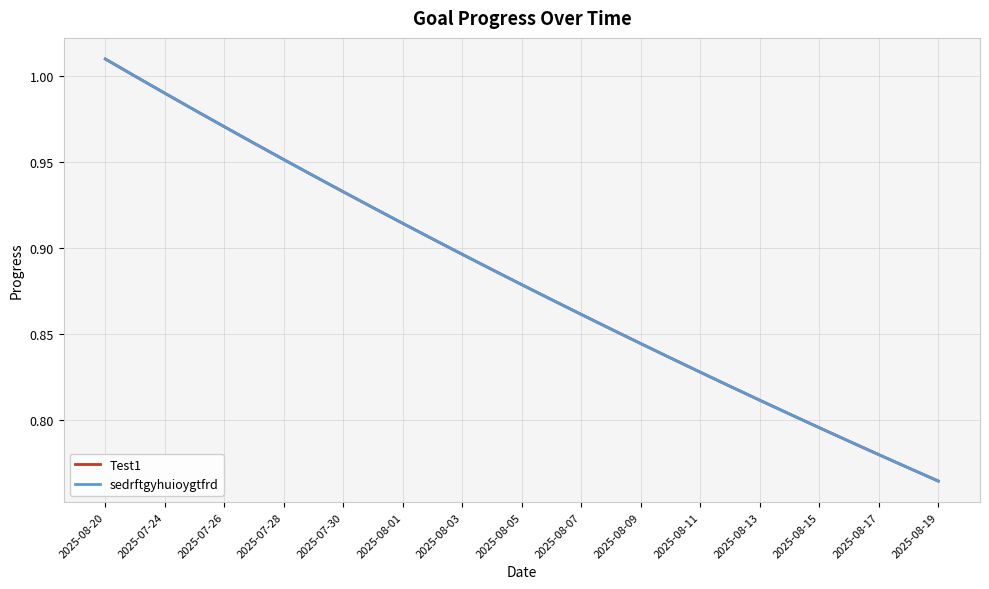

Reading left to right, extract all data points from this chart.

Test1: 1.0	1.0	1.0	1.0	1.0	1.0	1.0	0.9	0.9	0.9	0.9	0.9	0.9	0.9	0.9	0.9	0.9	0.9	0.8	0.8	0.8	0.8	0.8	0.8	0.8	0.8	0.8	0.8	0.8
sedrftgyhuioygtfrd: 1.0	1.0	1.0	1.0	1.0	1.0	1.0	0.9	0.9	0.9	0.9	0.9	0.9	0.9	0.9	0.9	0.9	0.9	0.8	0.8	0.8	0.8	0.8	0.8	0.8	0.8	0.8	0.8	0.8